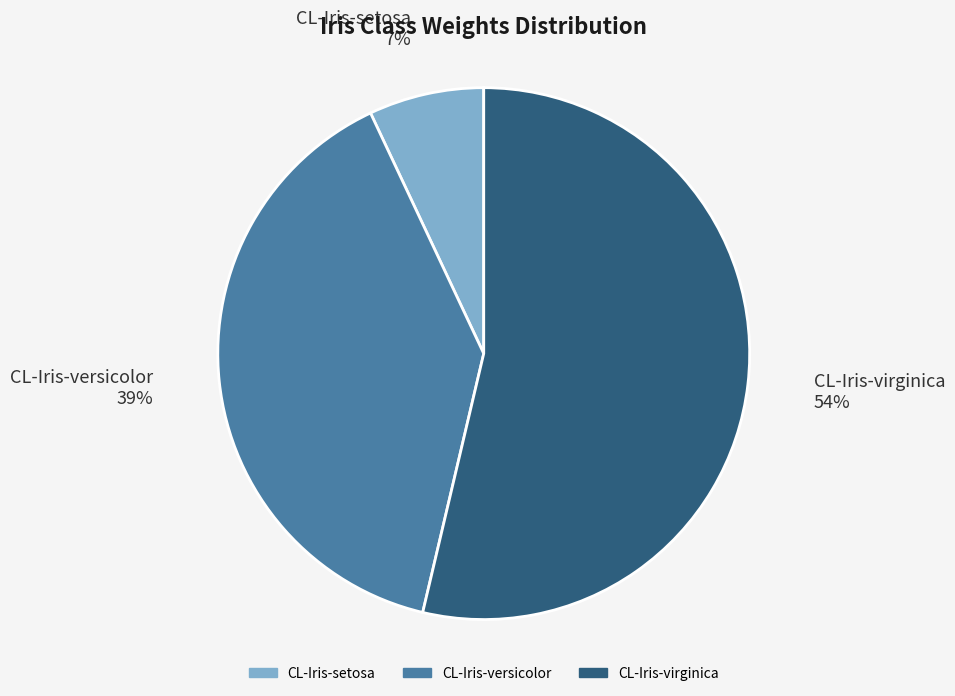

How many segments does this pie chart have?

3